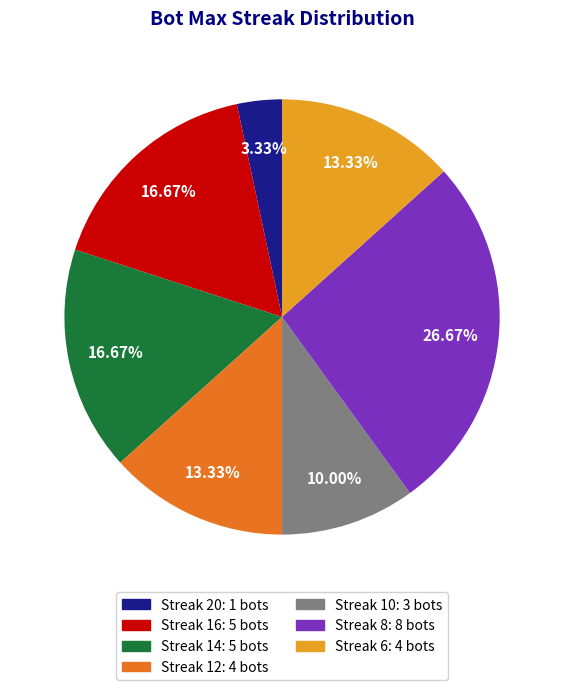

Does any single category account for the majority?

No